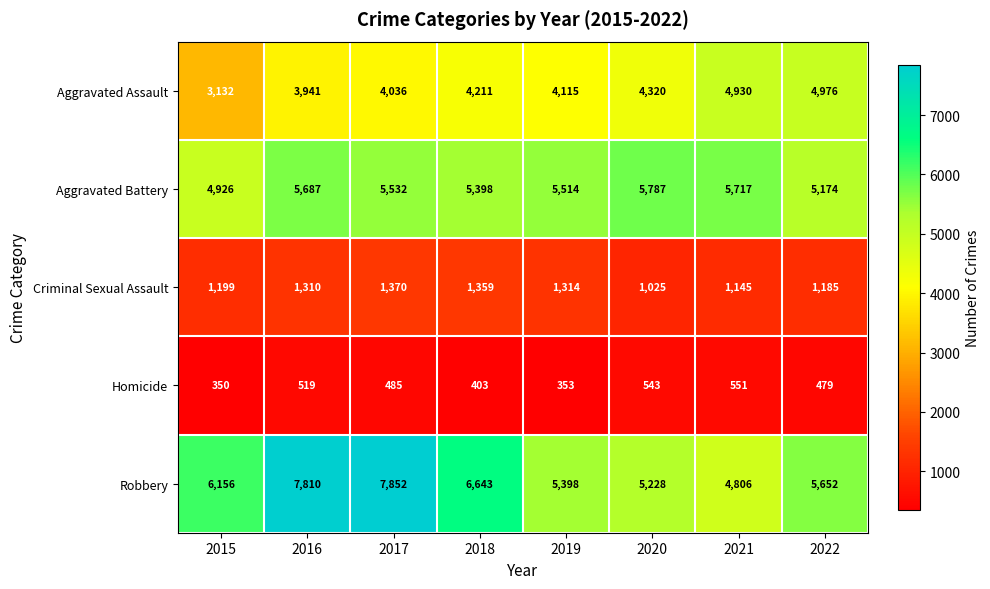

What is the difference between the maximum and minimum values in the Homicide series?

201